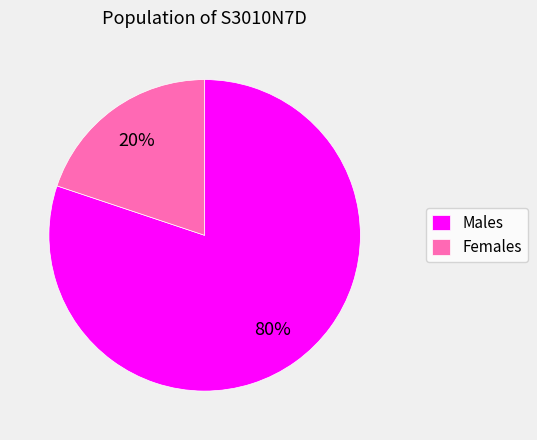

True or false: Females accounts for 20% of the total.

True